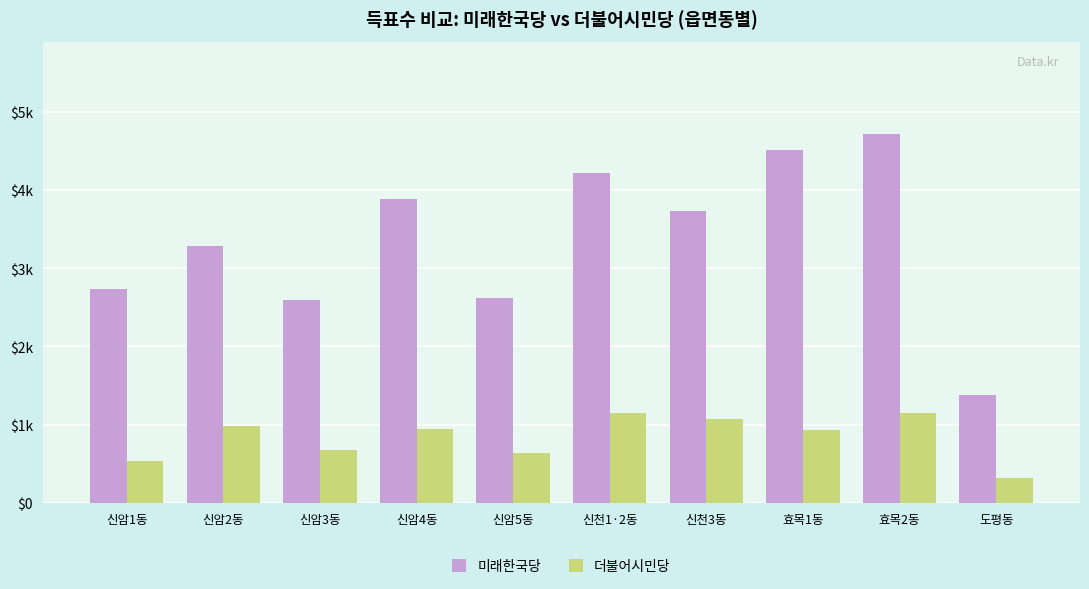

Are the bars horizontal?

No